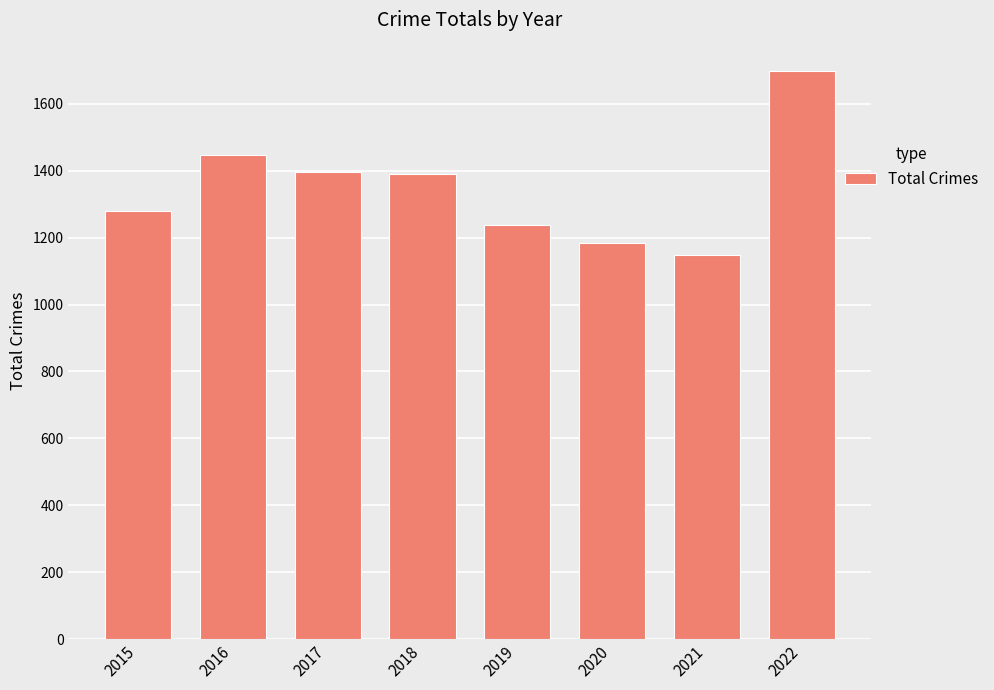

What is the sum of all values?

10777